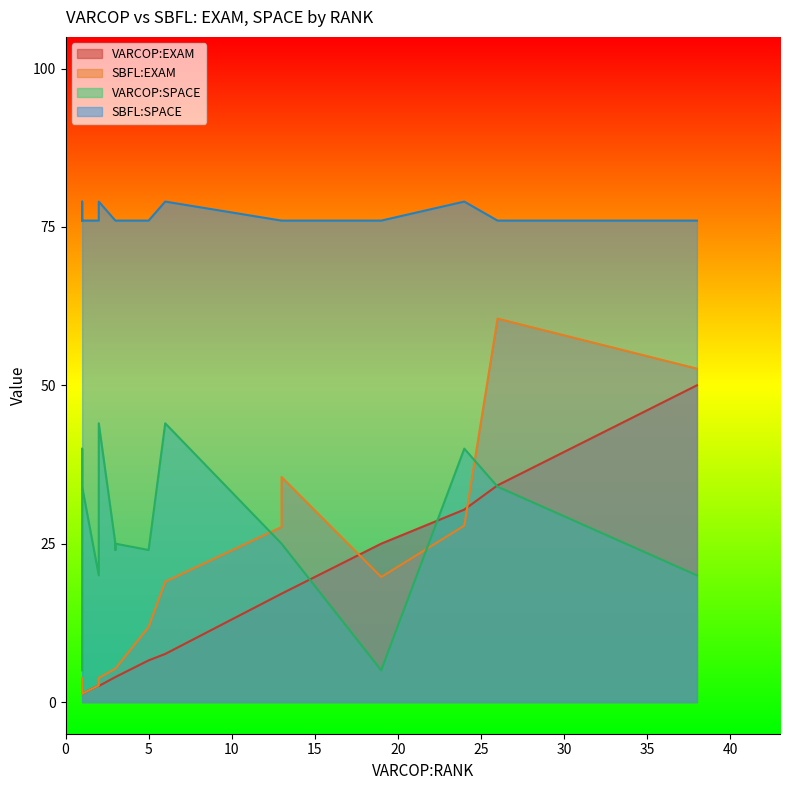

Is it true that SBFL:SPACE equals 76.0 at 13?

True